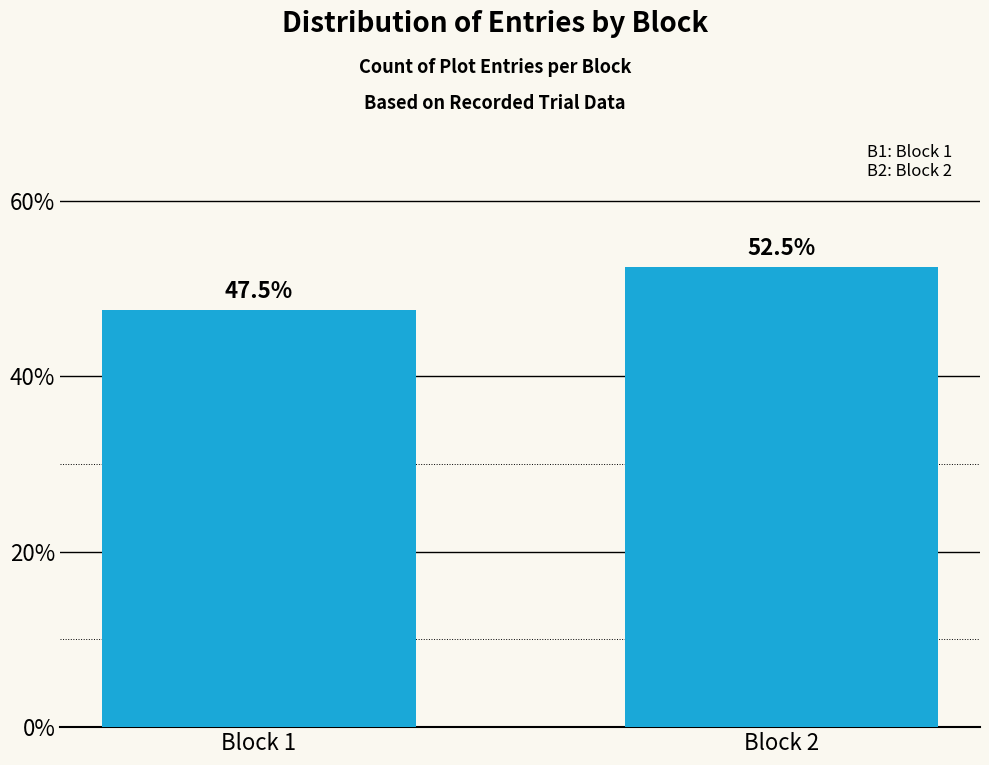

Reading left to right, extract all data points from this chart.

47.5	52.5